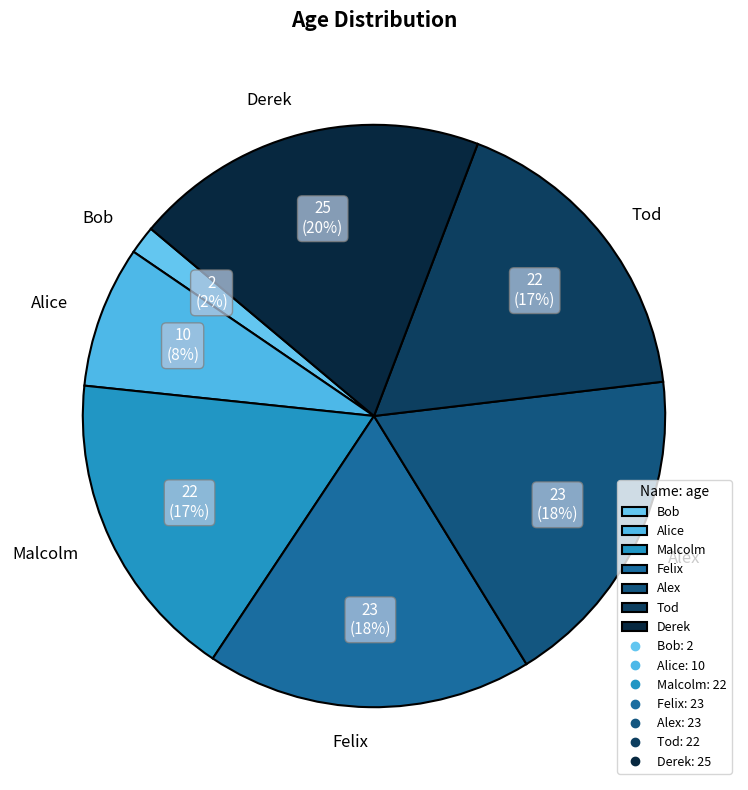

To the nearest percent, what percentage of the pie is Bob?

2%